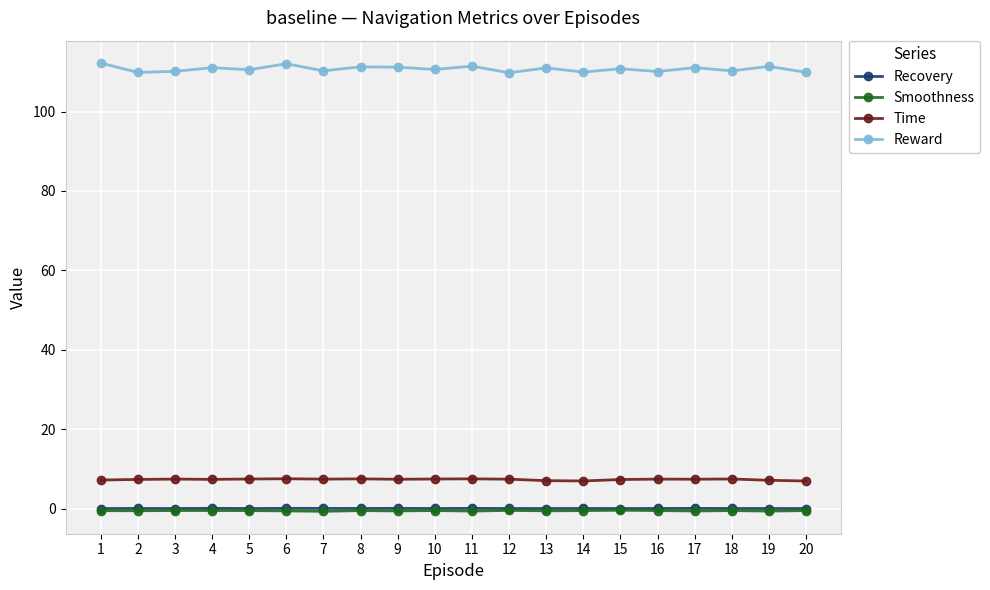

What is the difference between the maximum and minimum values in the Time series?

0.6